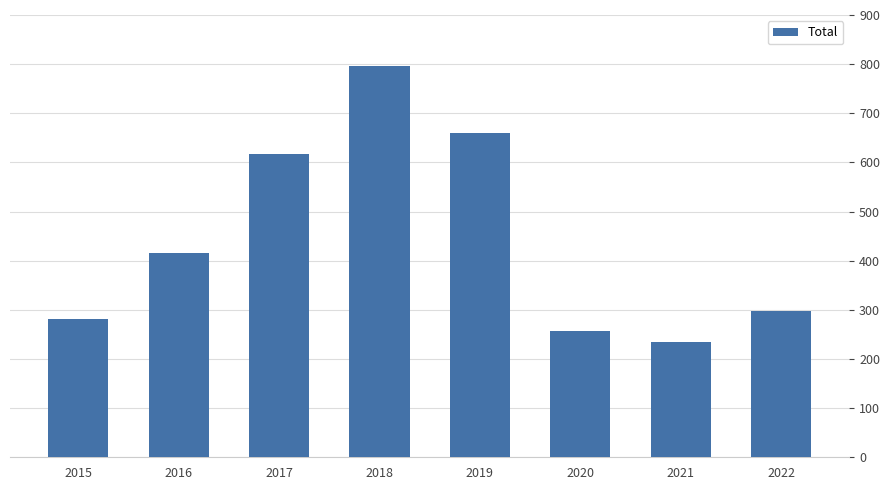

What is the smallest value displayed?

234